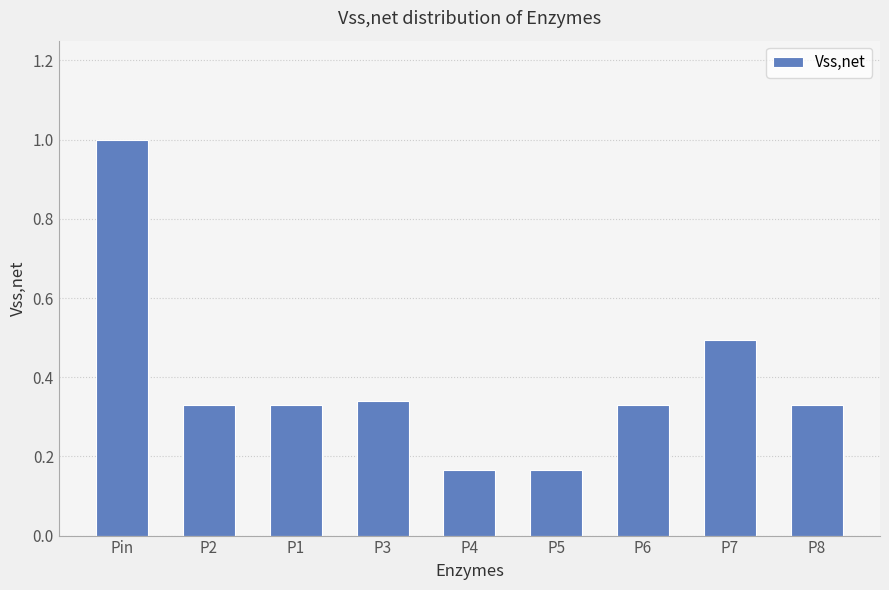

What value does the data have at Pin?

1.0